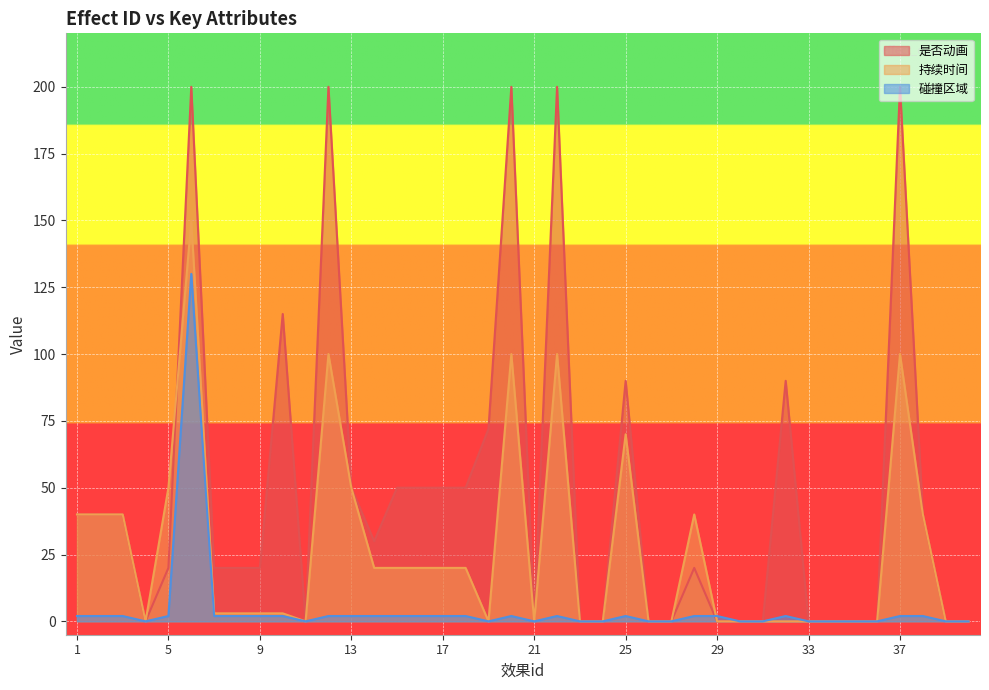

Which label corresponds to the largest value in the chart?

6